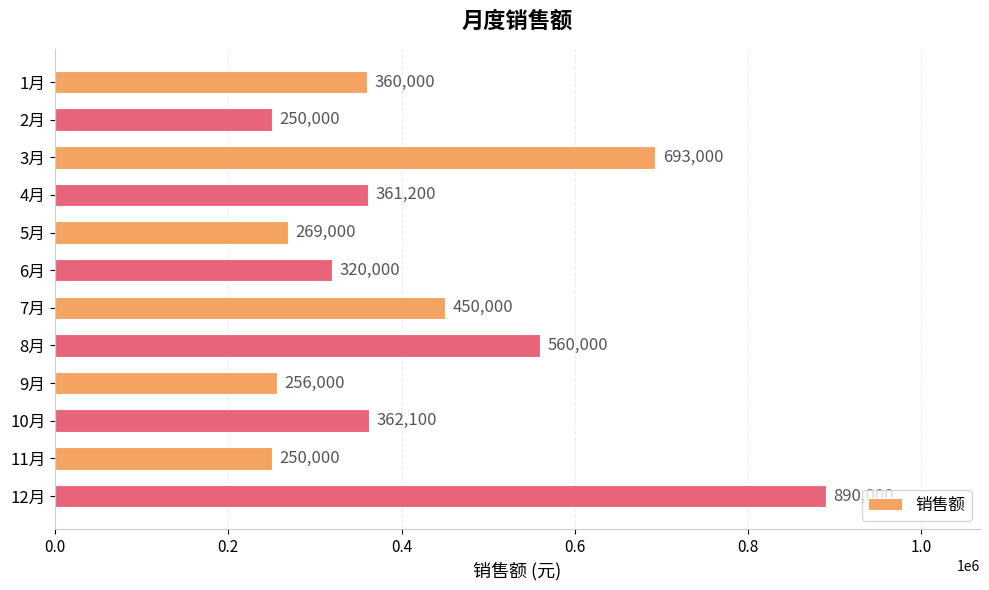

At which label is the value closest to 570000?

8月